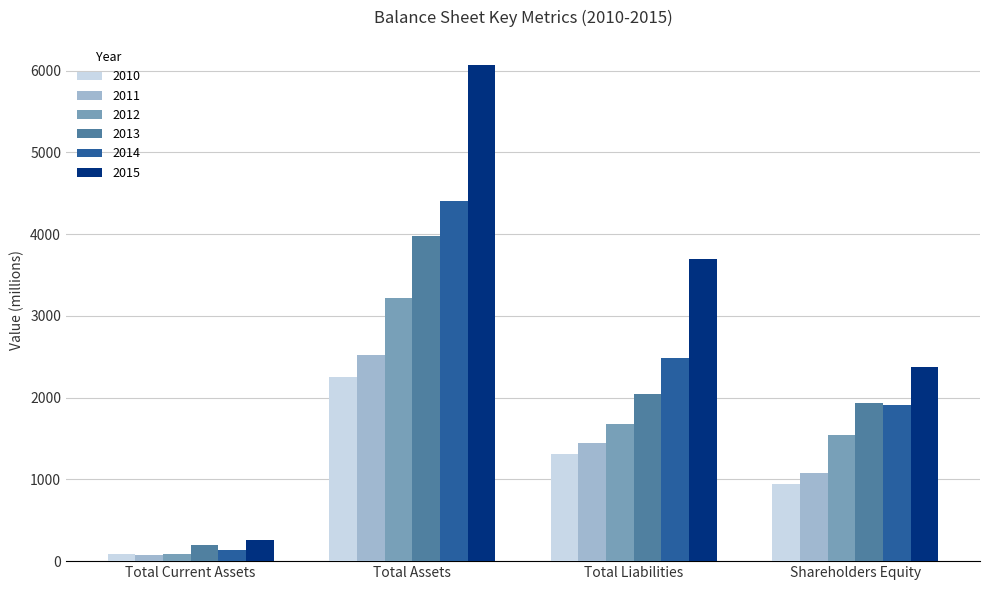

Which series has the largest total across all categories?

2015